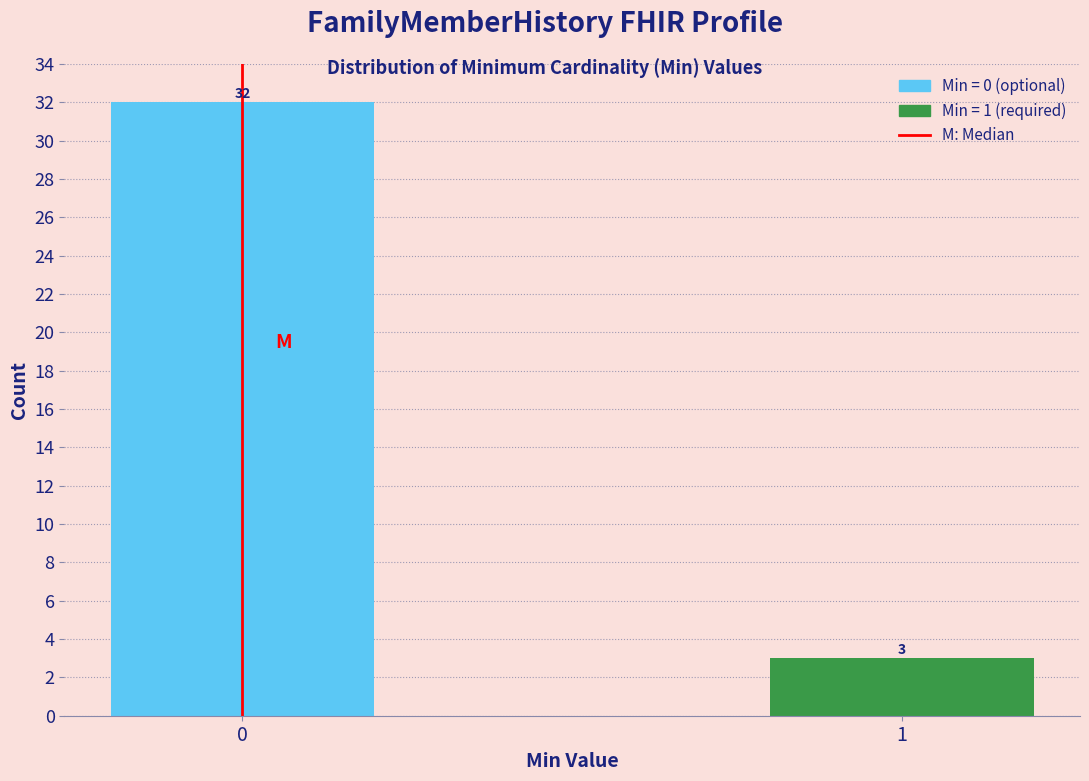

Reading left to right, transcribe all the data shown in this chart.

32	3